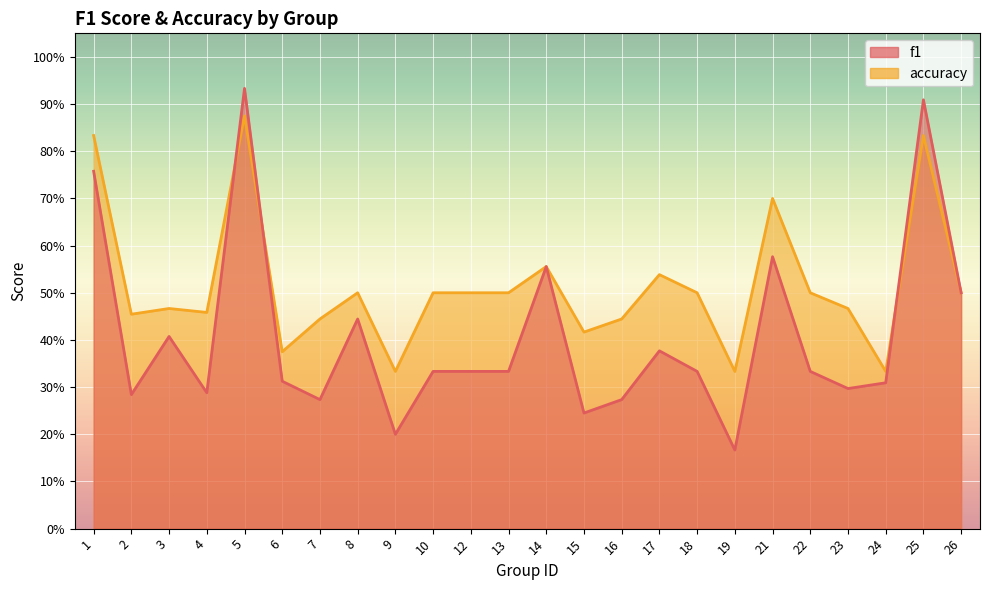

What is the minimum value for f1?

0.2